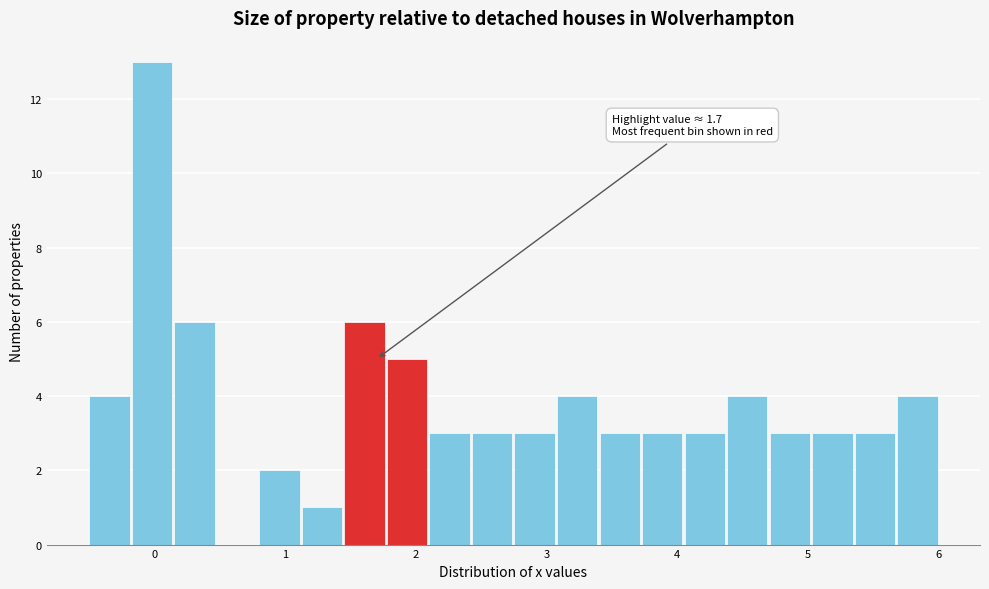

Around what value on the x-axis is the tallest bar? Give the approximate position of its centre, as read against the axis.

0.0